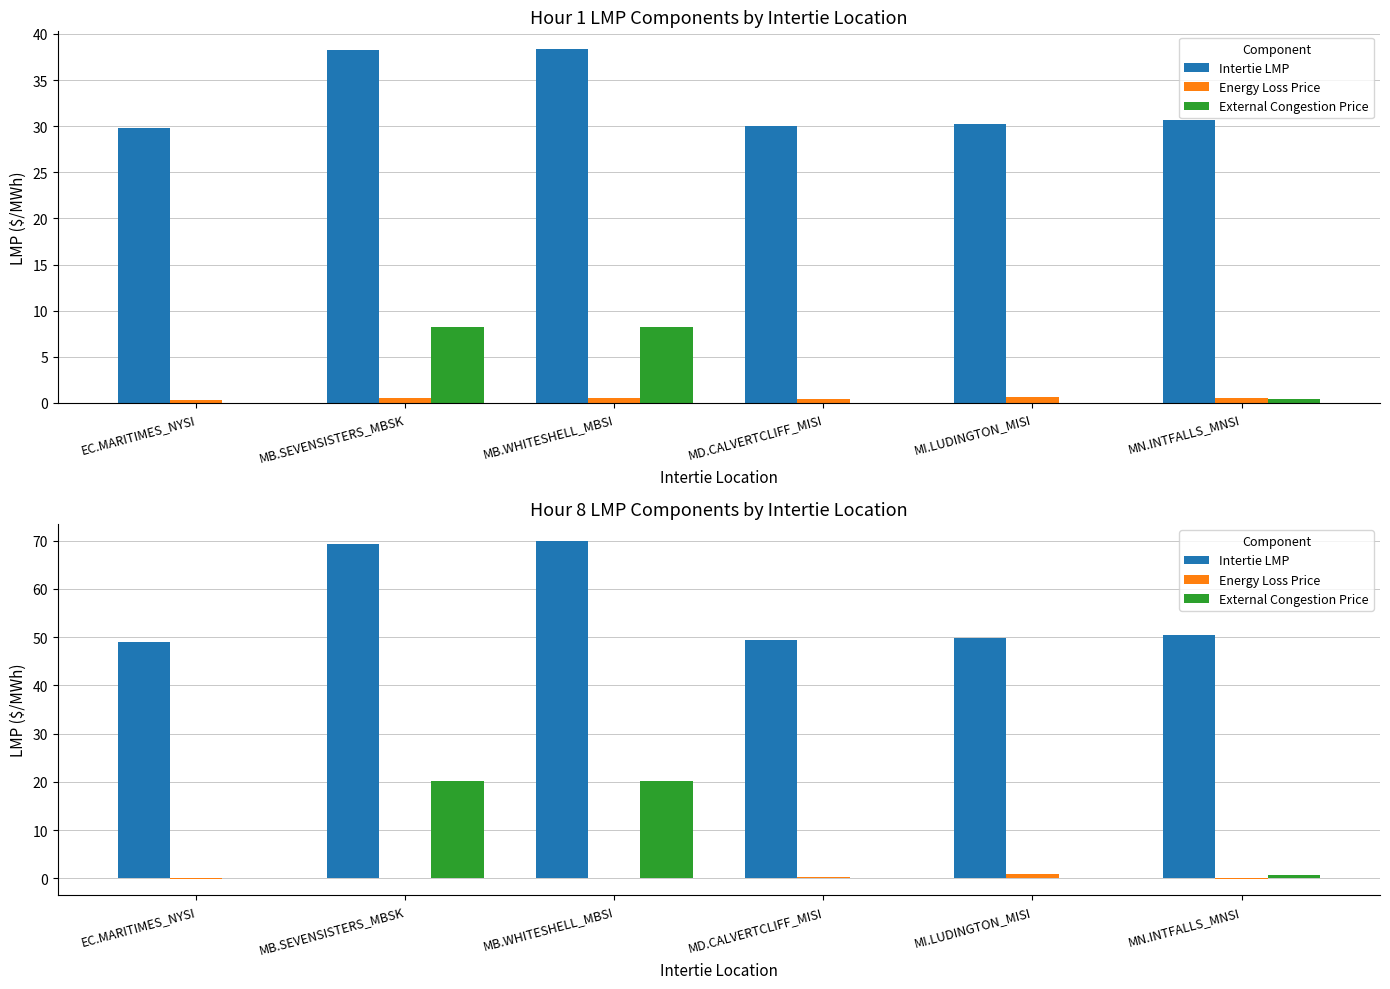

Is the value of Intertie LMP at MB.WHITESHELL_MBSI greater than the value of External Congestion Price at MB.WHITESHELL_MBSI?

Yes